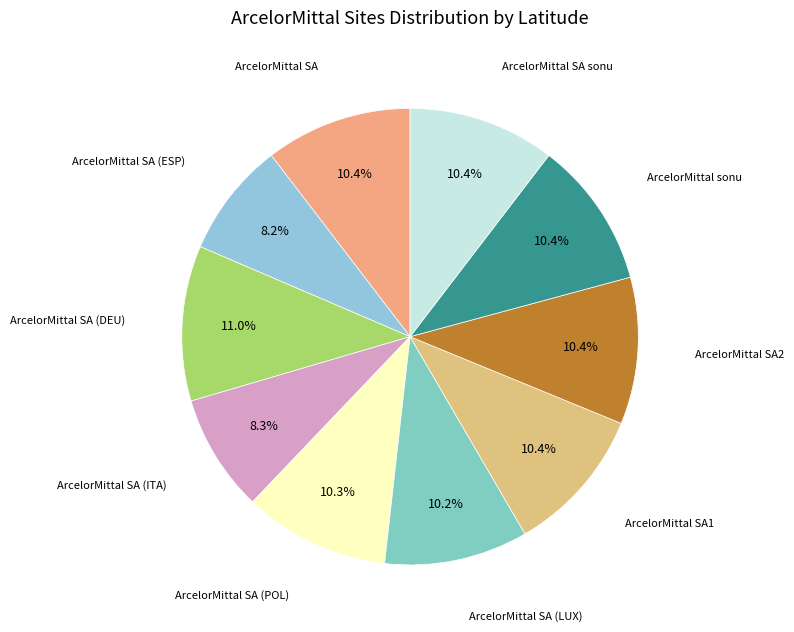

Is there a majority slice in this chart?

No